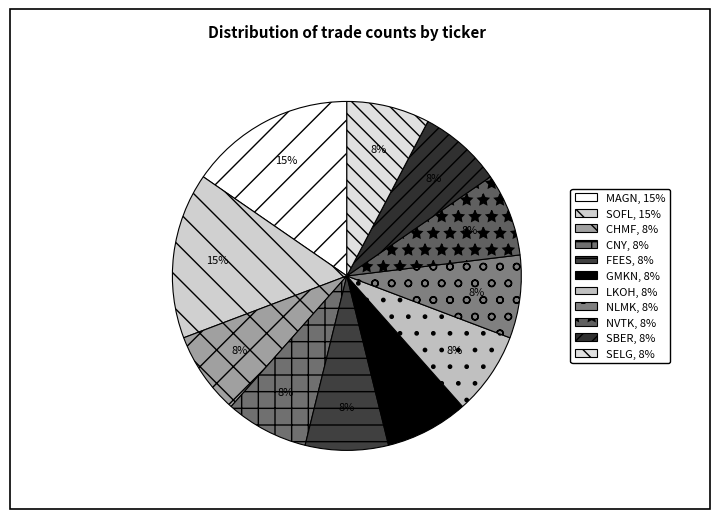

What is the total percentage of CHMF and FEES?

15.4%